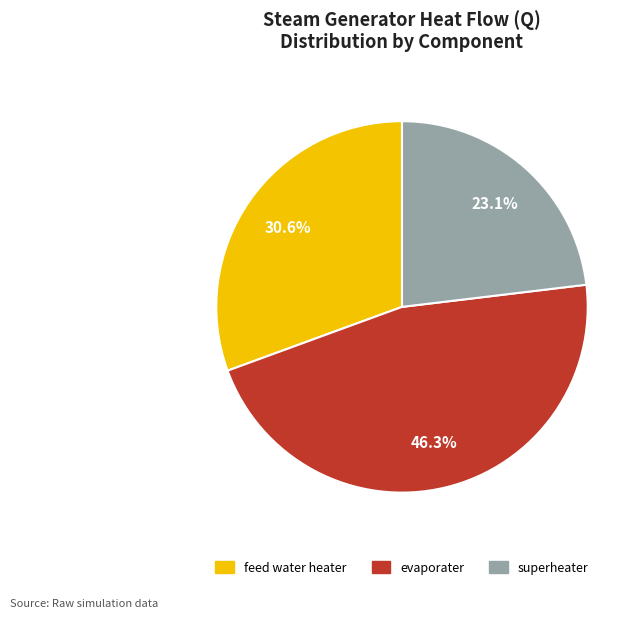

What is the ratio of the value at superheater to the value at evaporater?

0.5